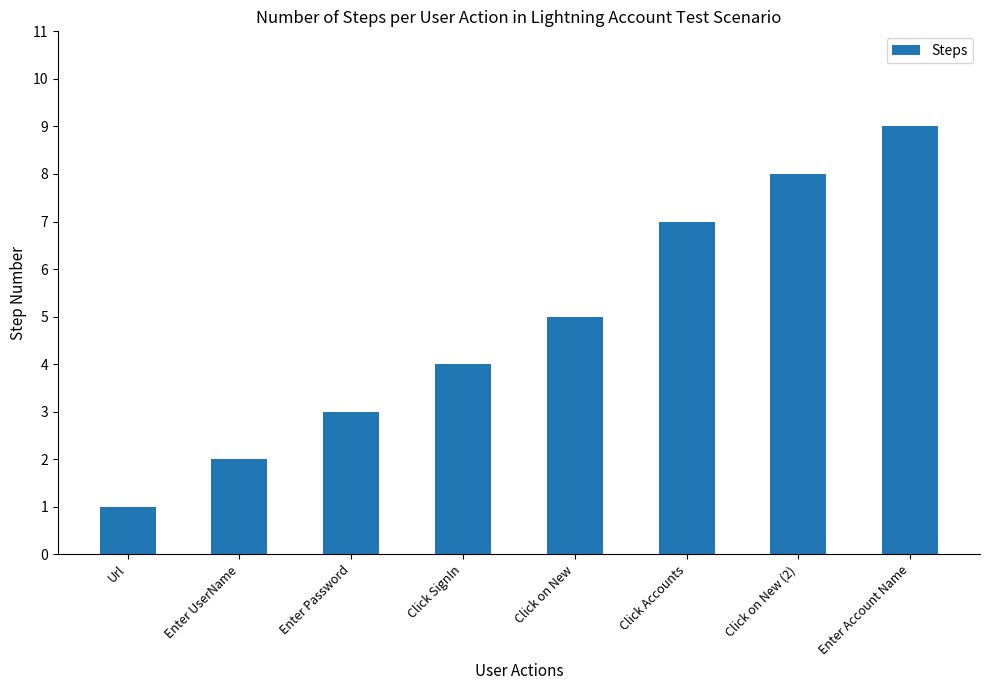

Reading left to right, extract all data points from this chart.

Url=1	Enter UserName=2	Enter Password=3	Click SignIn=4	Click on New=5	Click Accounts=7	Click on New (2)=8	Enter Account Name=9